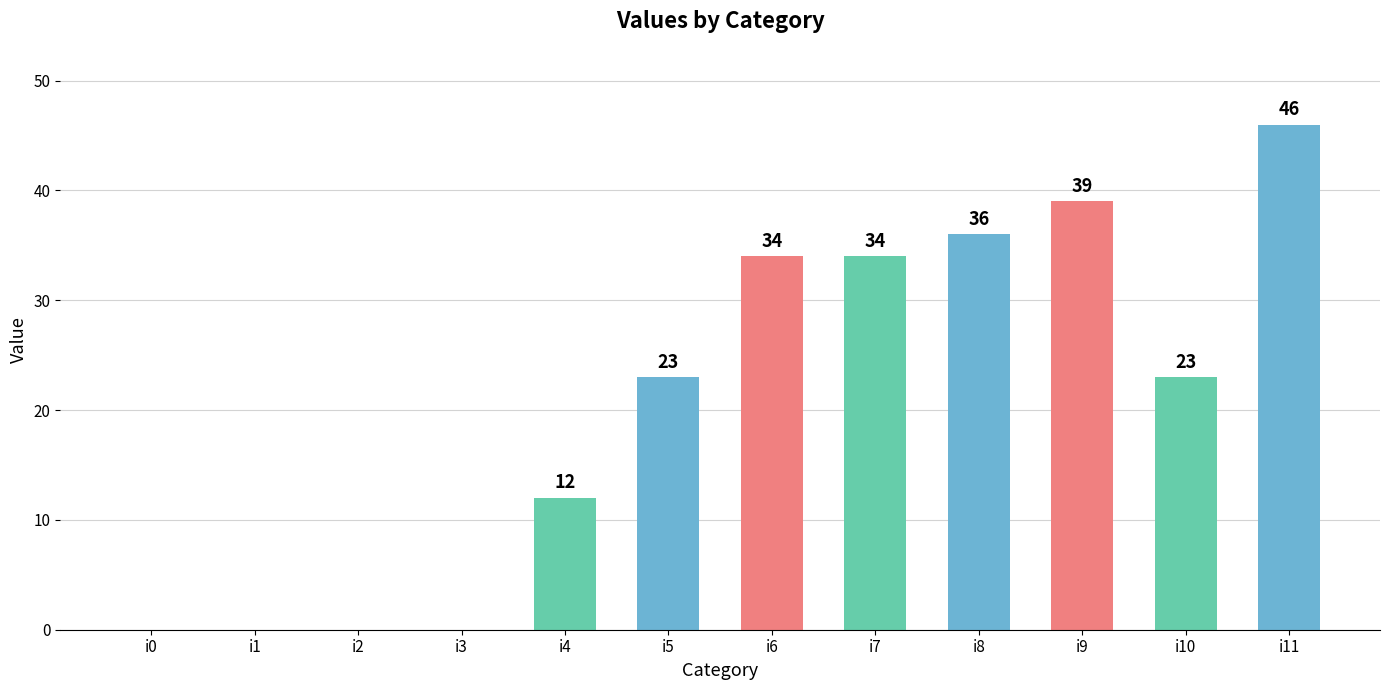

What is the average value?

21